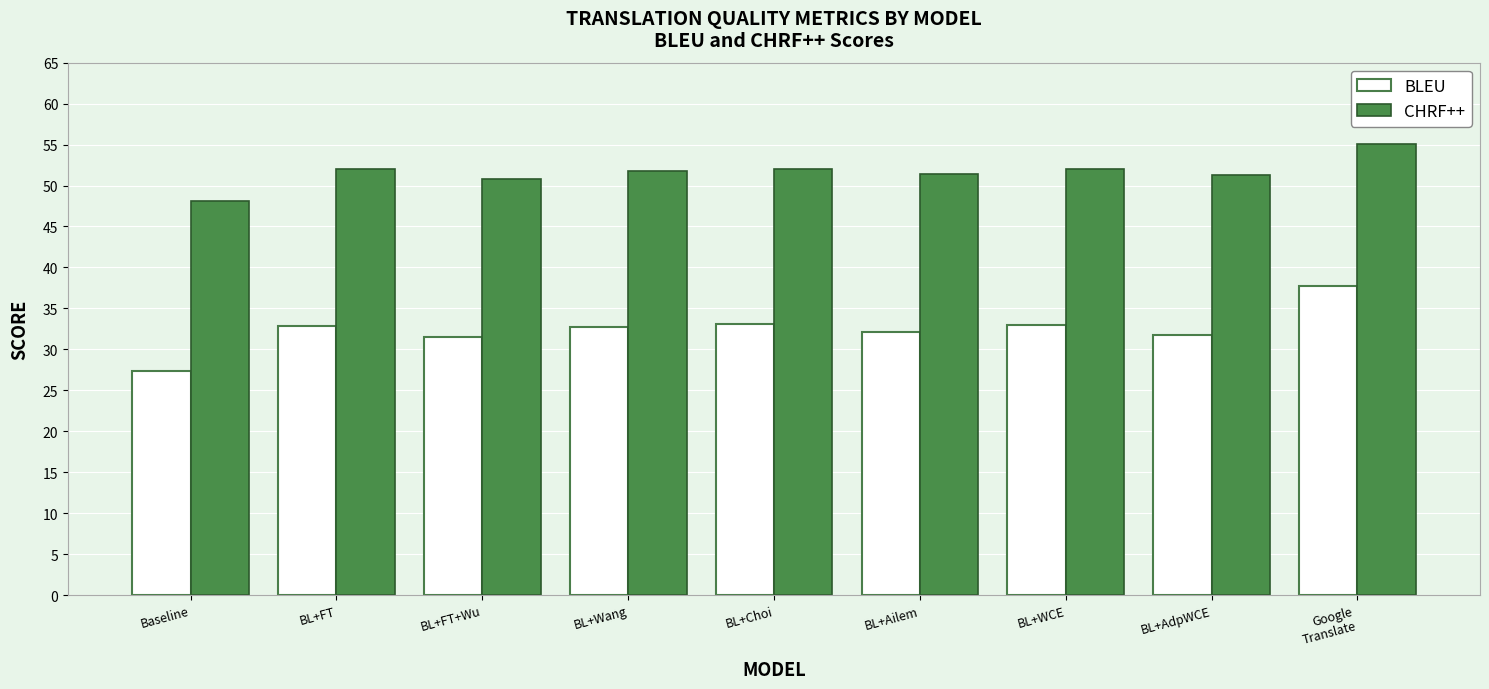

What is the label of the 6th bar from the right?

BL+Wang